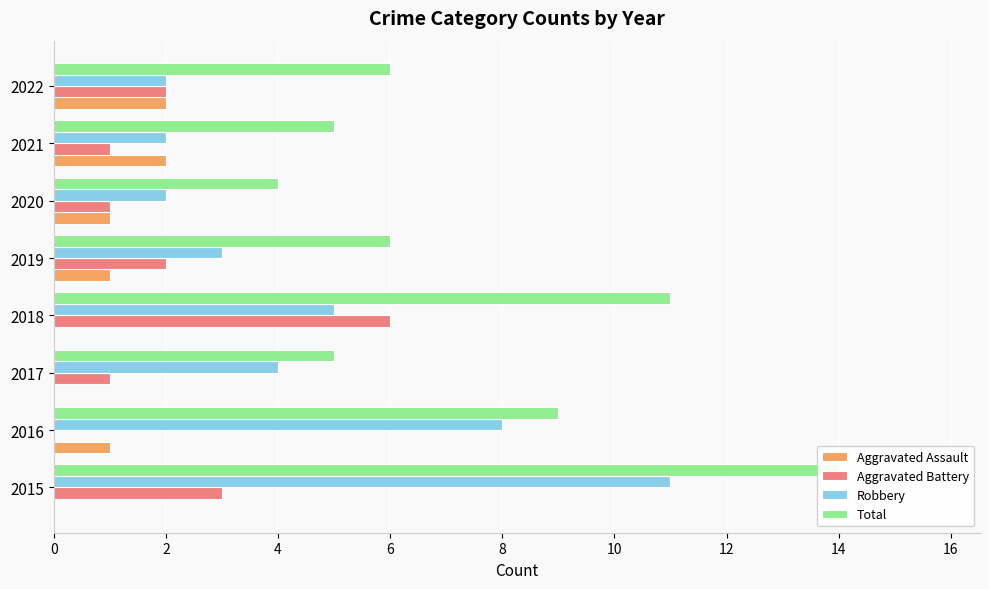

What is the sum of the Aggravated Battery values at 2015 and 2017?

4